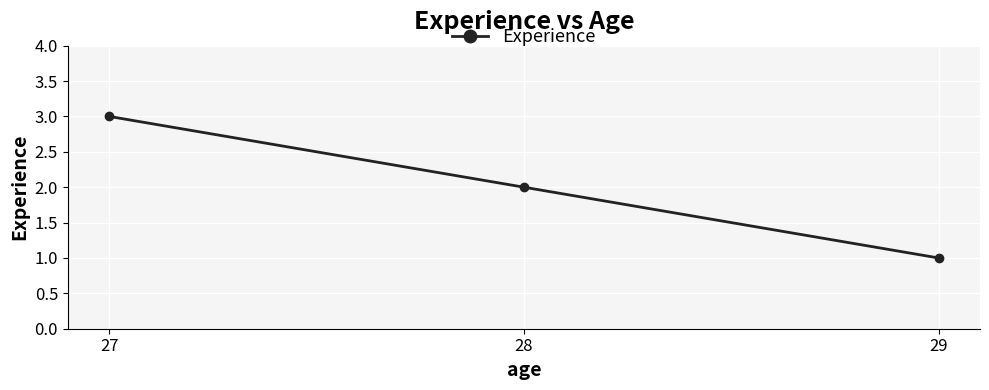

What is the difference between the values at 29 and 27?

2